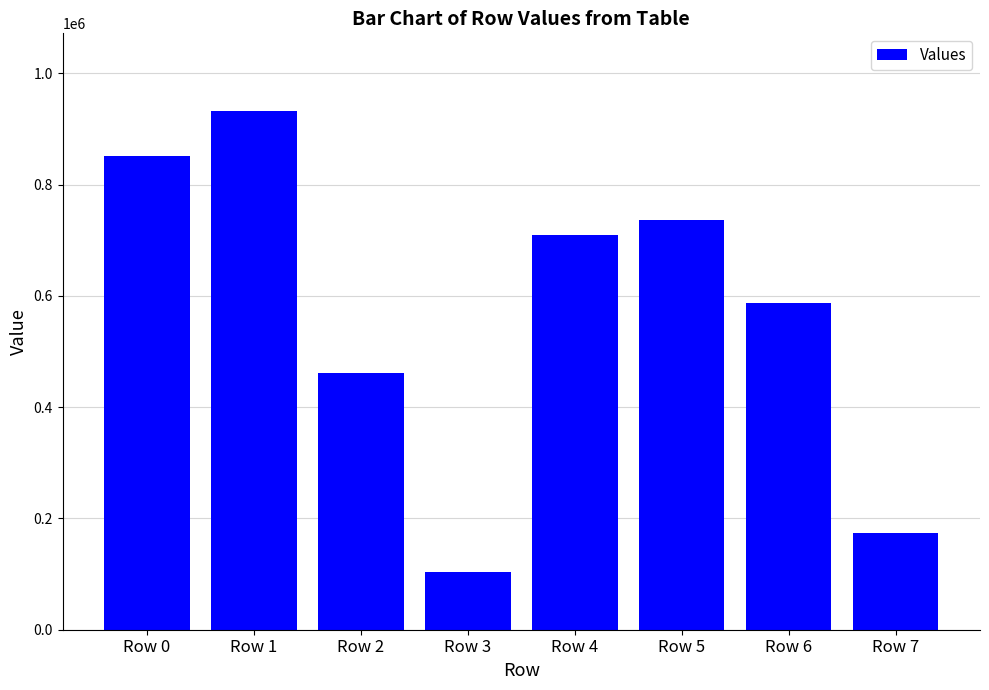

Which label corresponds to the largest value in the chart?

Row 1